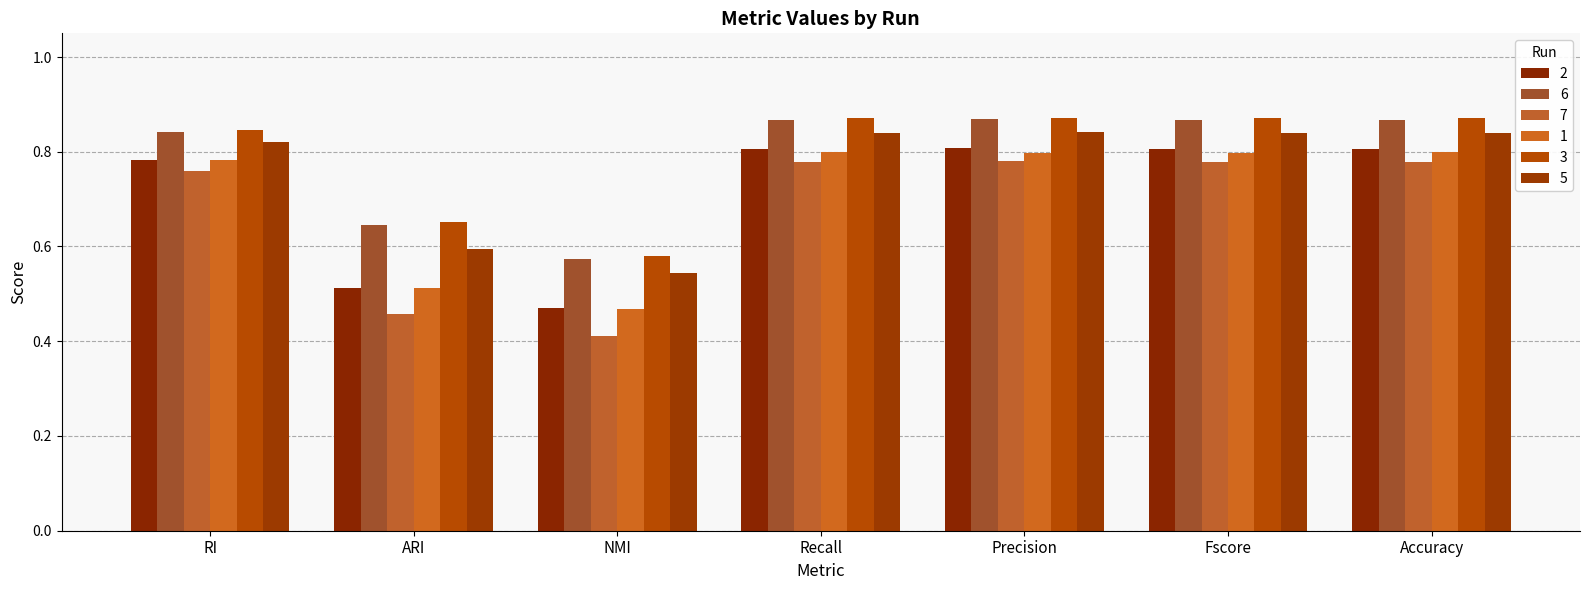

How many bars are there in total?

42